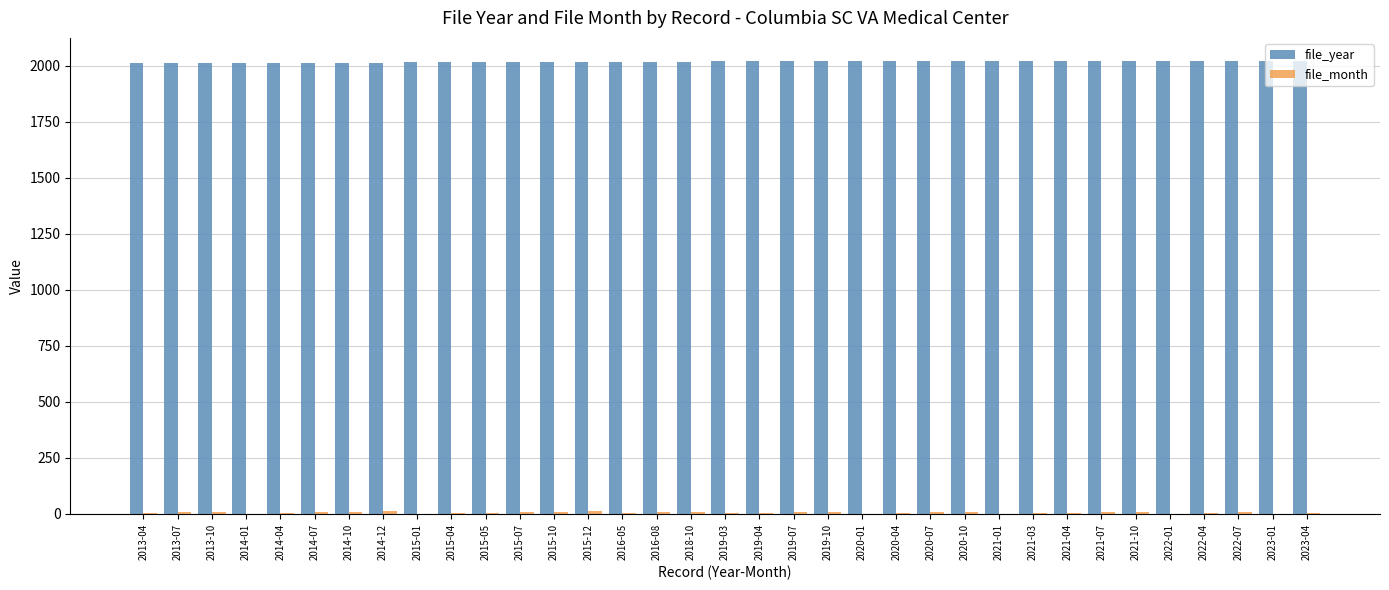

How many groups of bars are there?

35